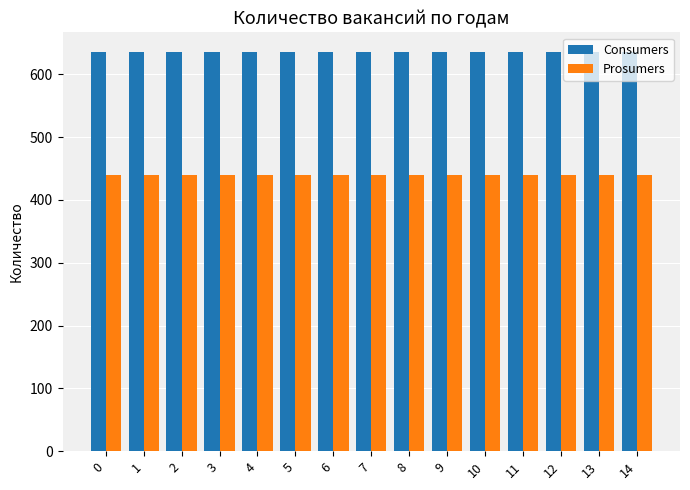

What is the spread (max minus min) of values at 8?

195